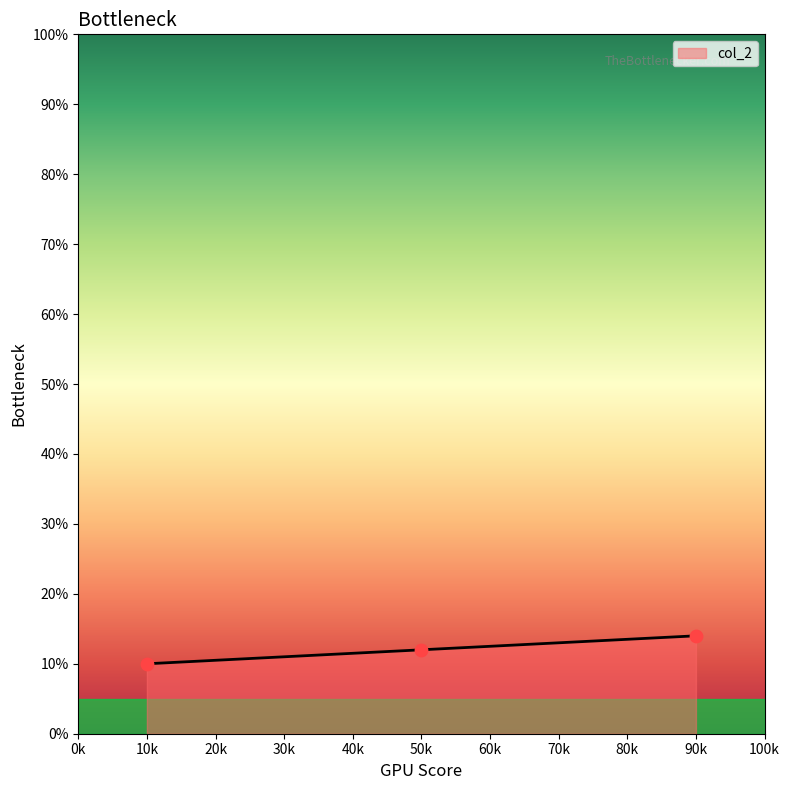

What is the ratio of the value at 10k to the value at 50k?

0.8